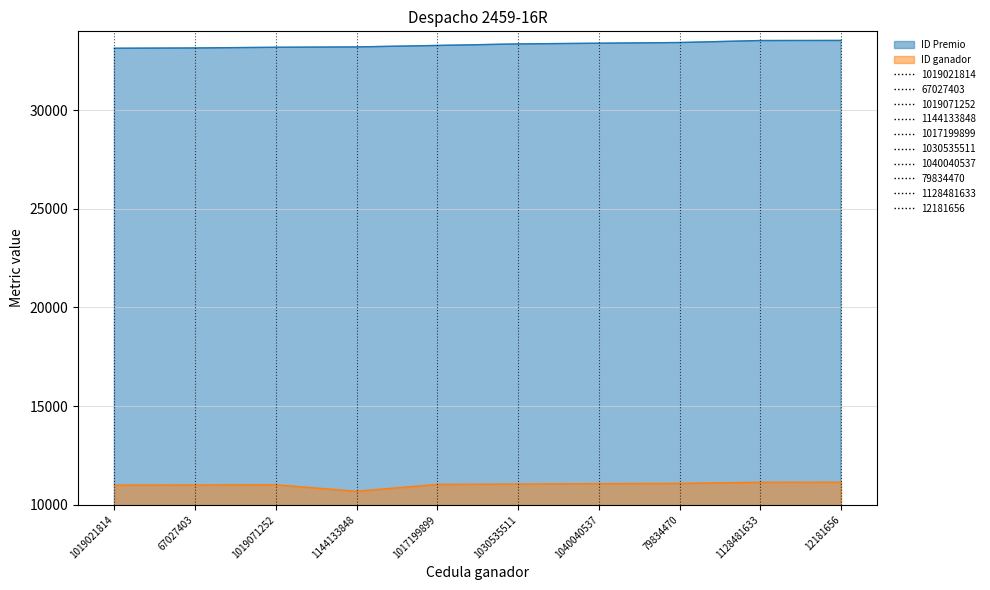

What is the difference between the second highest and minimum values in the ID ganador series?

454